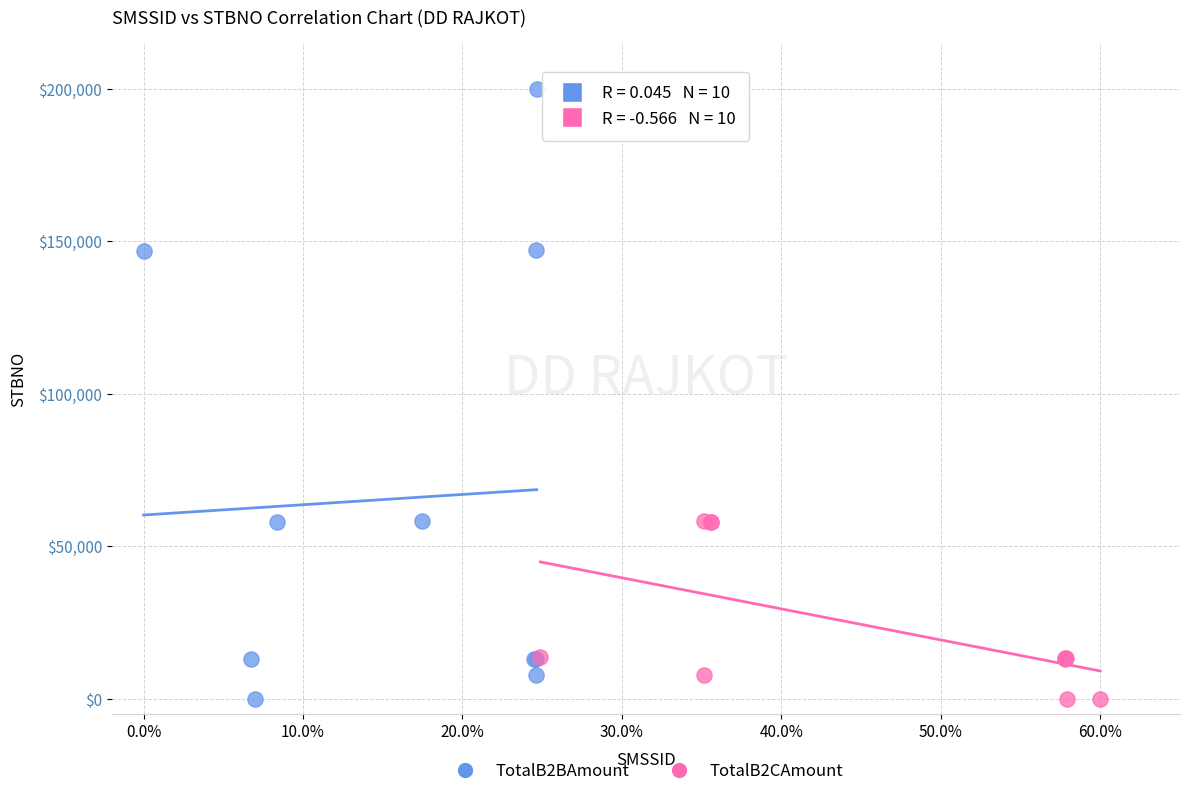

What are all the series names shown in the legend?

TotalB2BAmount, TotalB2CAmount